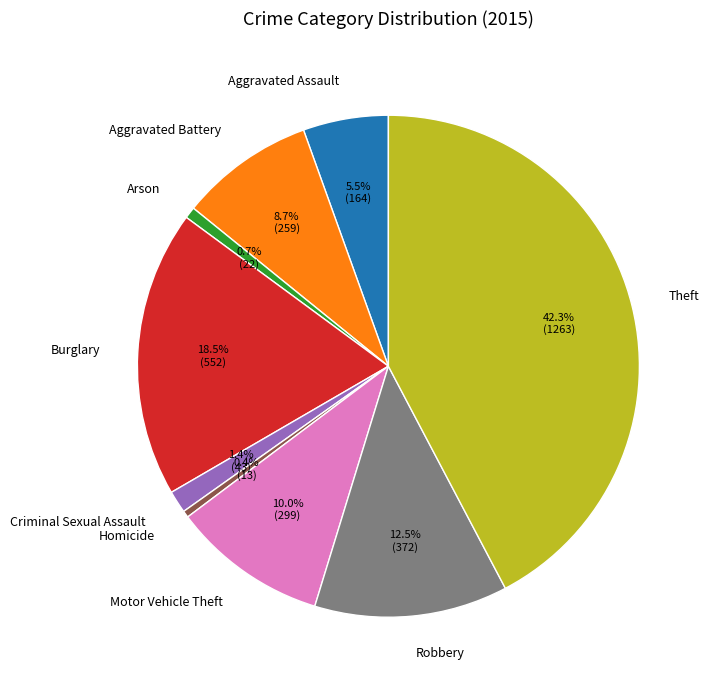

How many slices are in this pie chart?

9